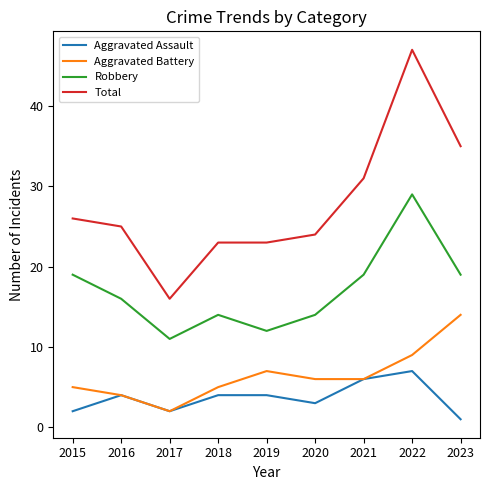

List the series in order of their peak value, lowest first.

Aggravated Assault, Aggravated Battery, Robbery, Total